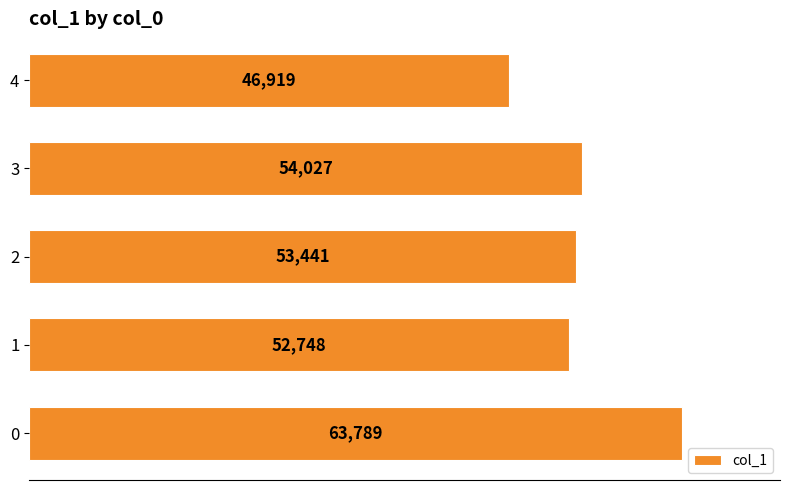

What is the change in value from 0 to 2?

-10348